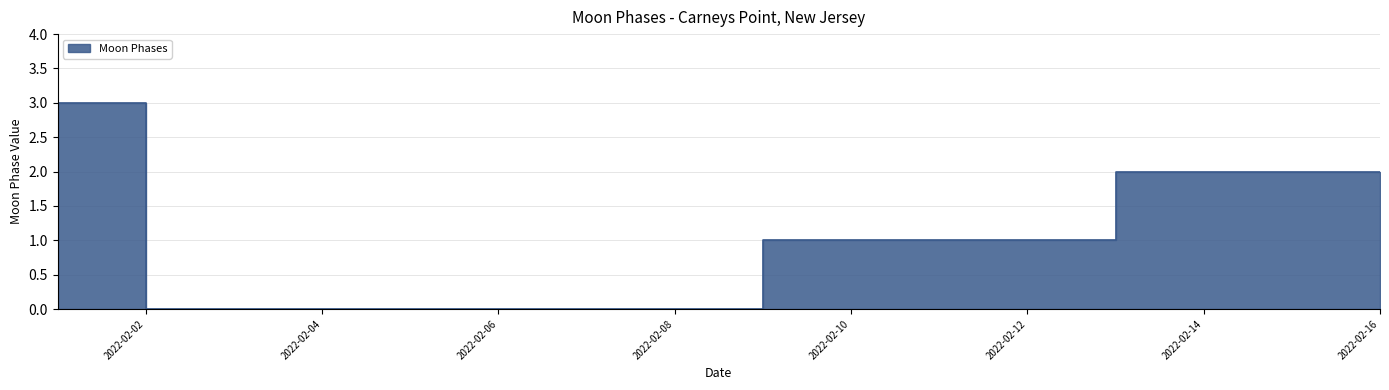

What is the difference between the maximum and minimum values?

3